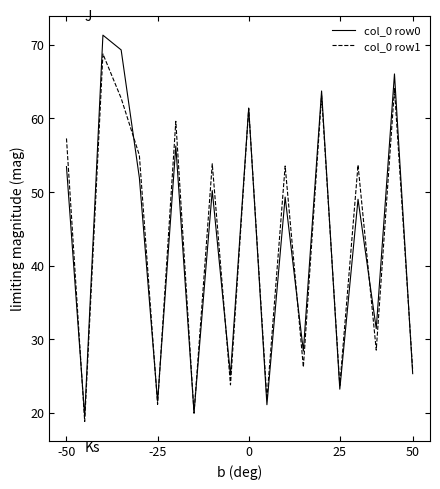

In col_0 row0, how many points are lower than both neighbors (excluding endpoints)?

8